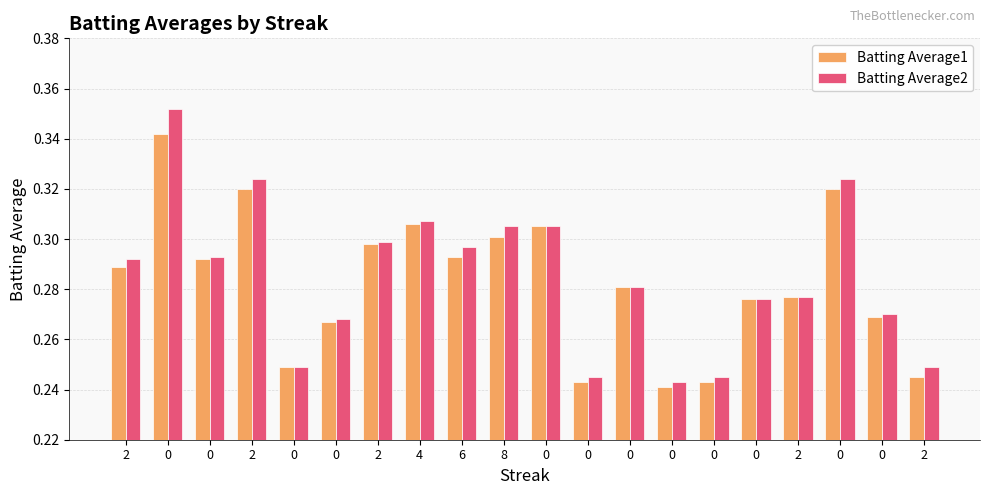

How many Batting Average1 values are between 0 and 1?

20